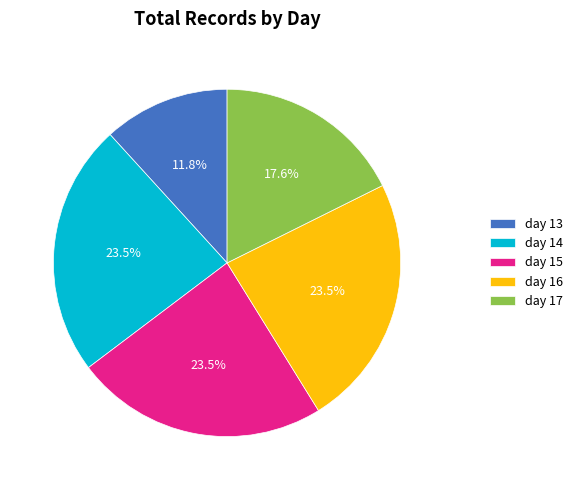

Count the number of slices in the pie.

5